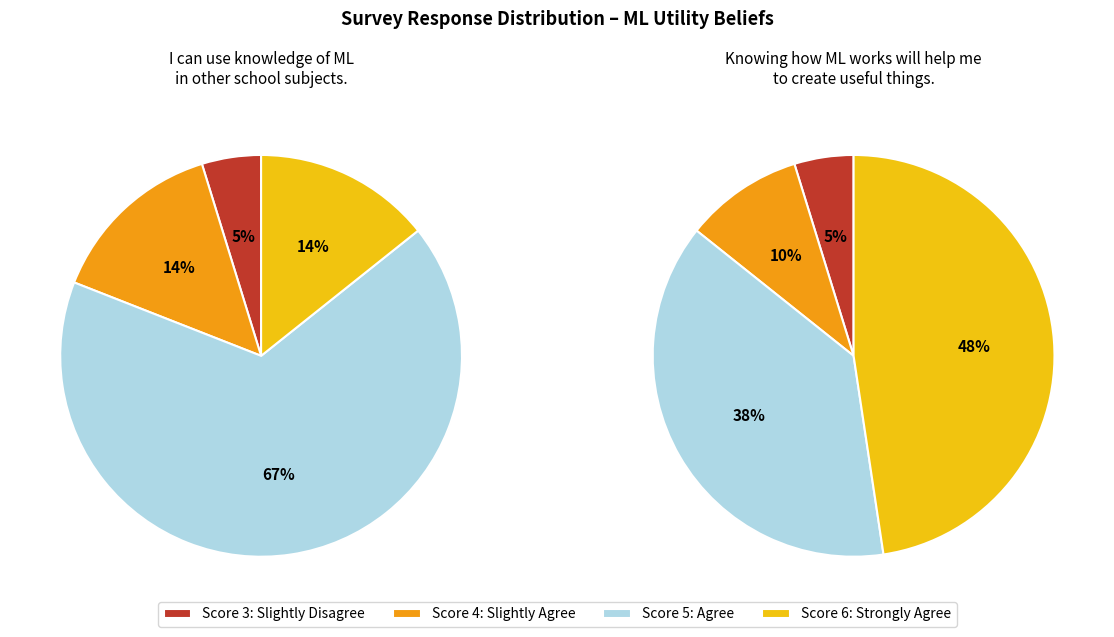

To the nearest percent, what is the difference between the largest and smallest slice percentages?

62%